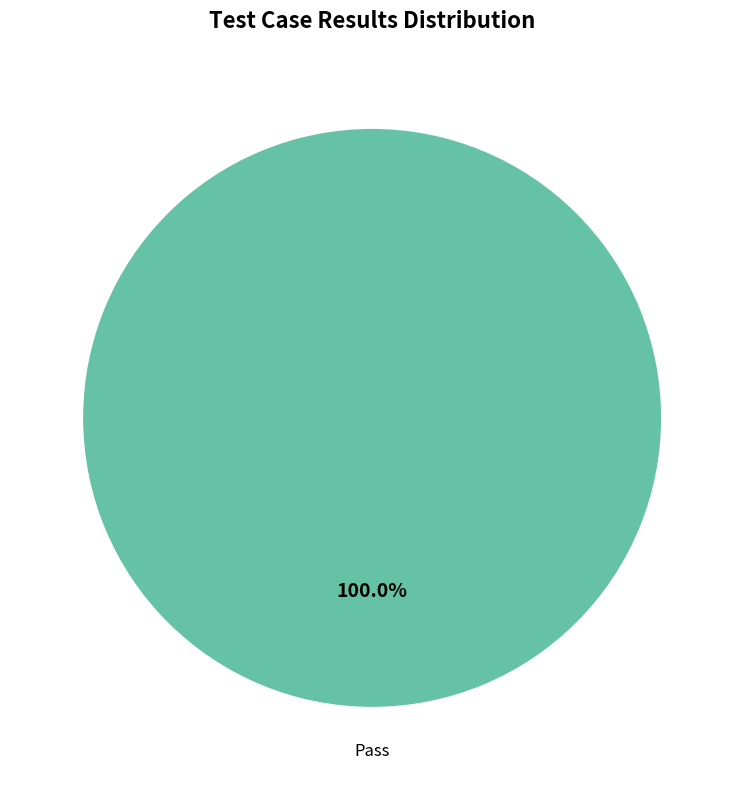

Does any single category account for the majority?

Yes